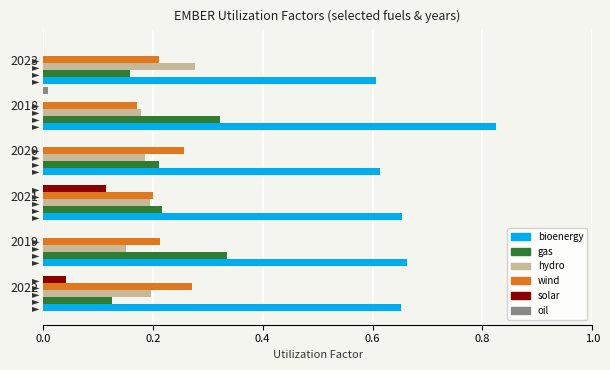

Which series has the largest total across all categories?

bioenergy